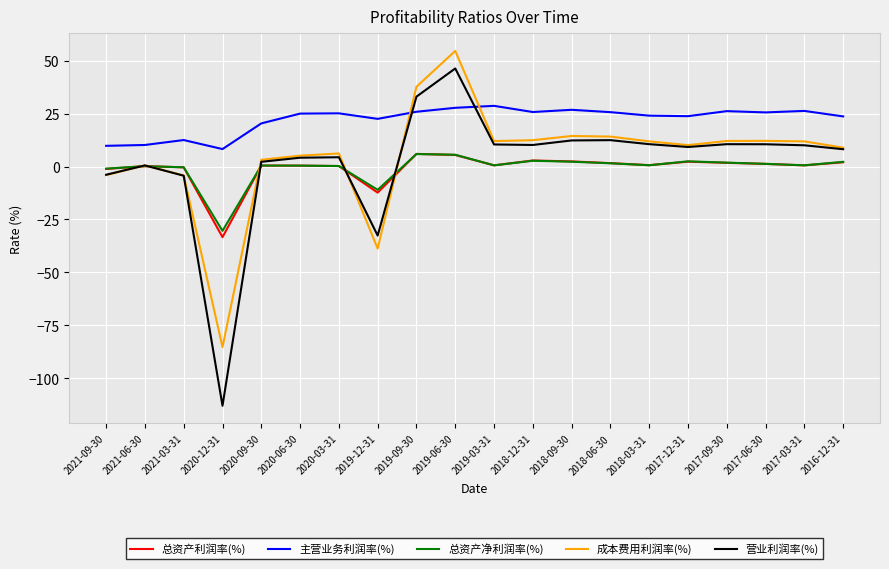

Where is 总资产净利润率(%) nearest to the value -12?

2019-12-31